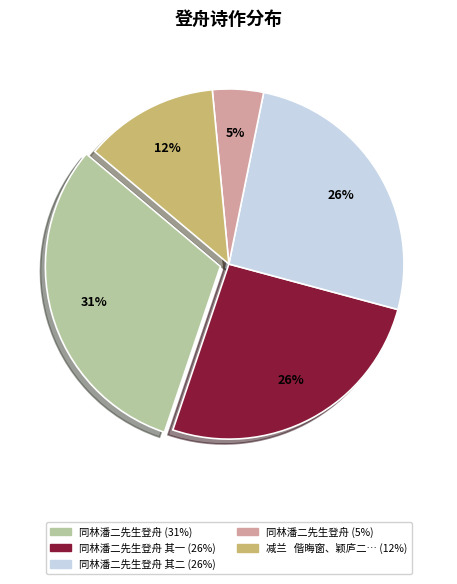

To the nearest percent, what is the average slice percentage?

20%